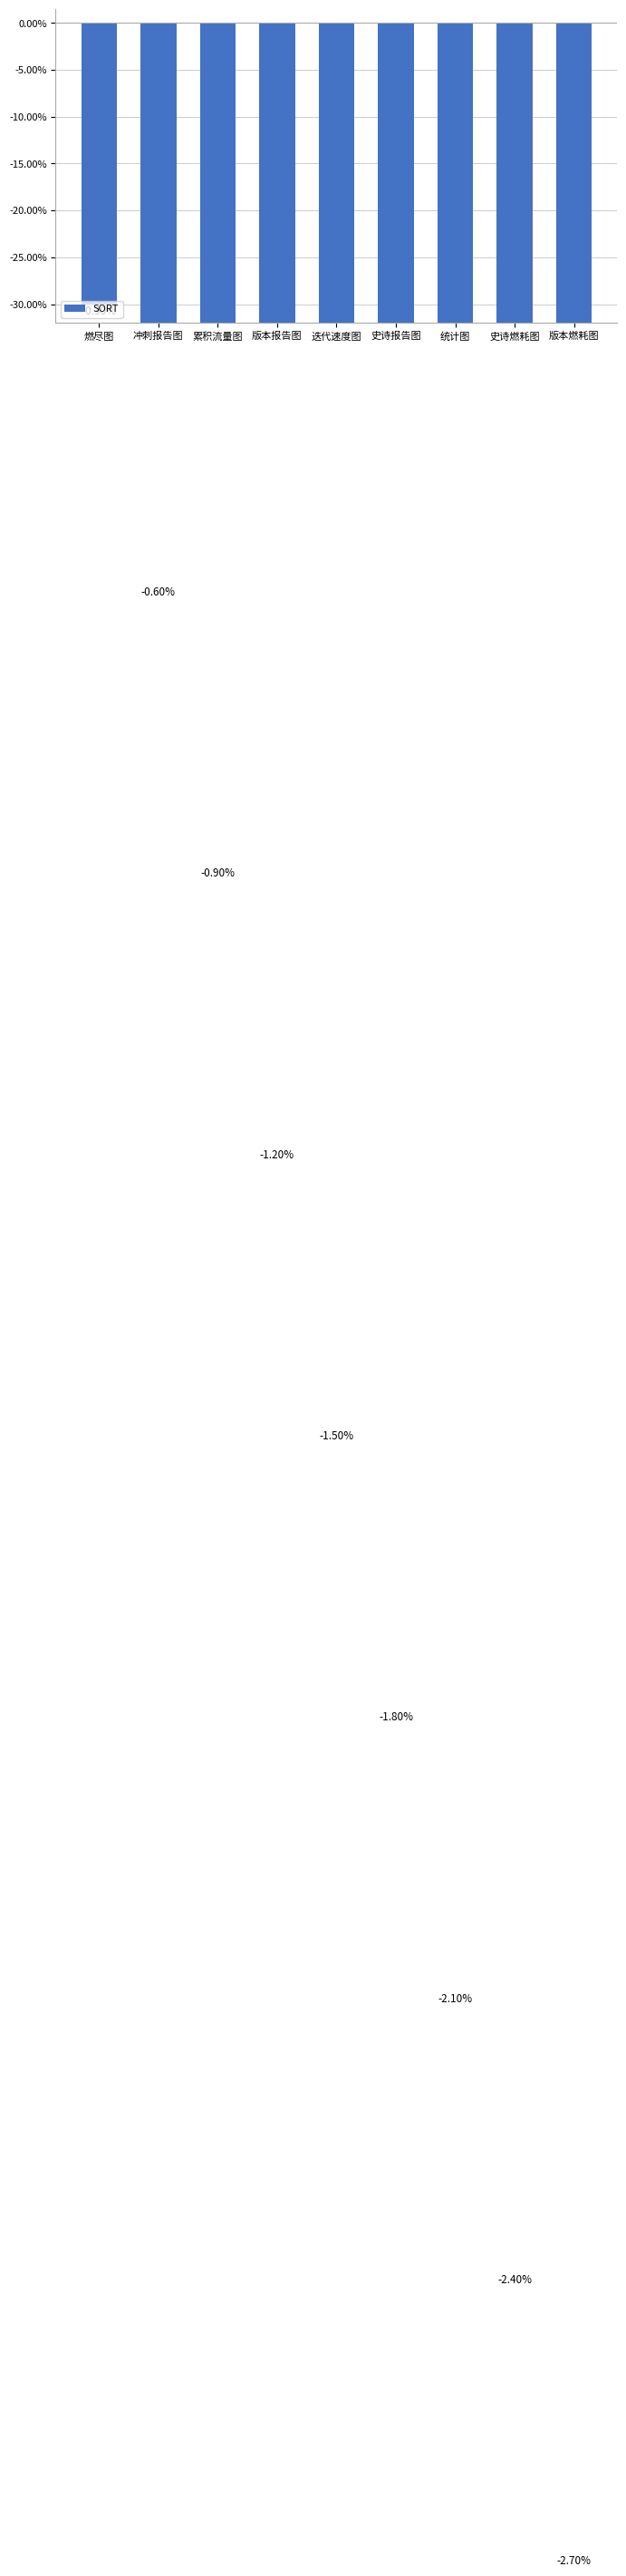

How many categories are shown in the chart?

9